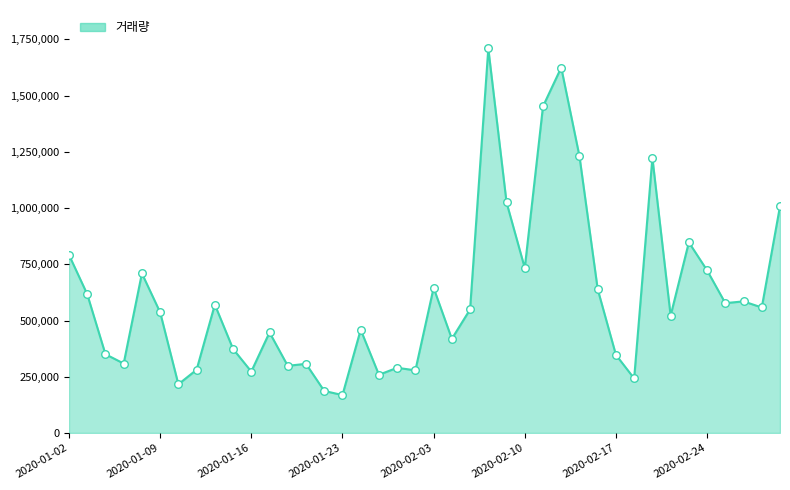

What is the minimum value shown in the chart?

168351